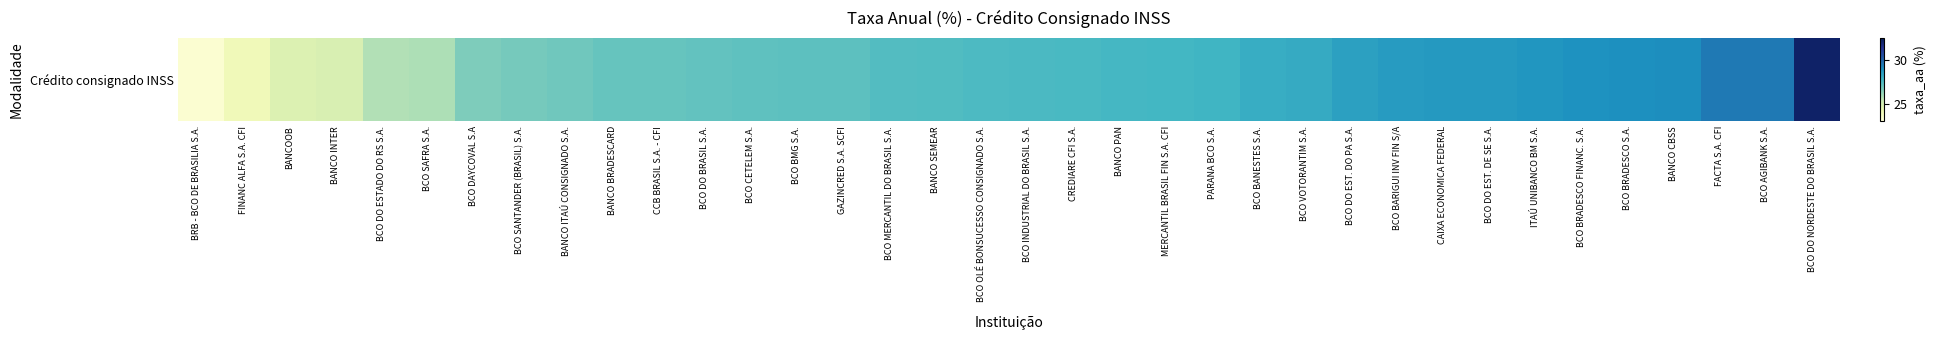

True or false: the data shows 28.4 at BCO DO EST. DO PA S.A..

True